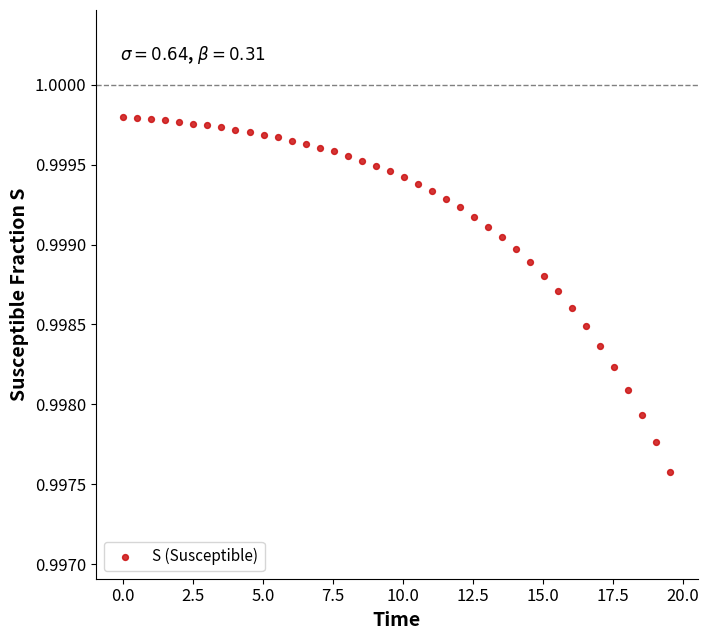

What is the range of X values (max minus min)?

19.6